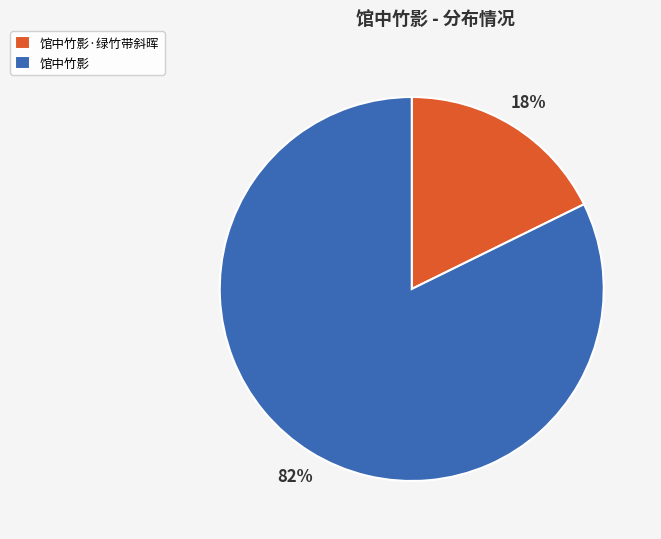

How many segments does this pie chart have?

2